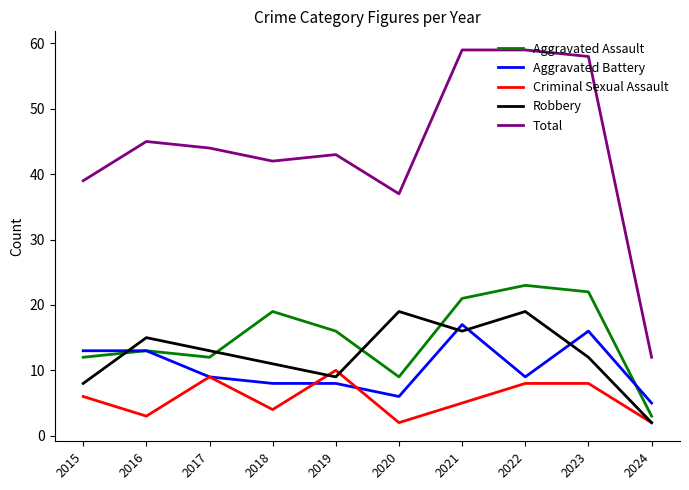

What is the difference between the Criminal Sexual Assault values at 2017 and 2019?

1